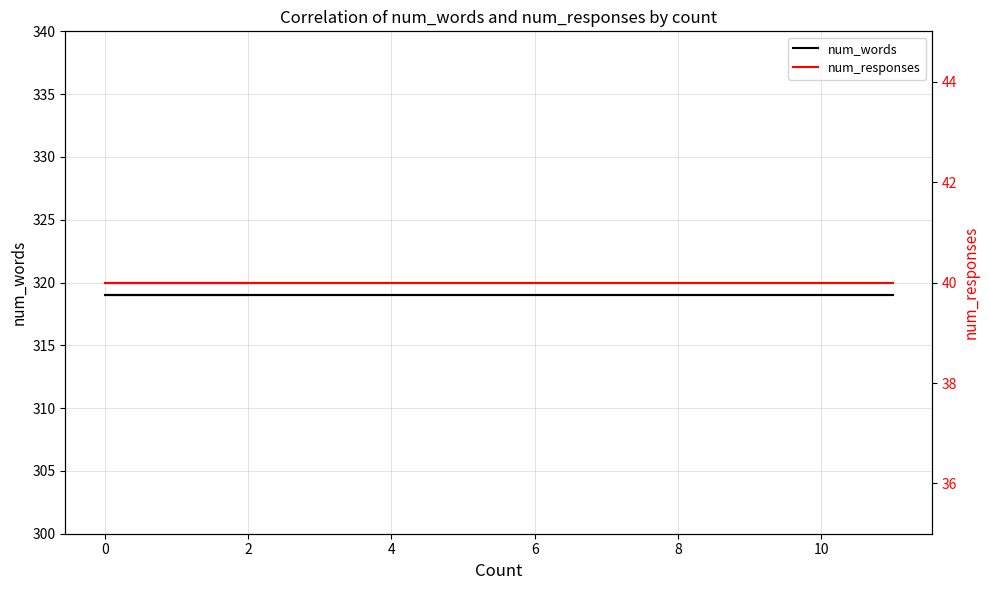

True or false: num_words has a value of 117 at 8.

False